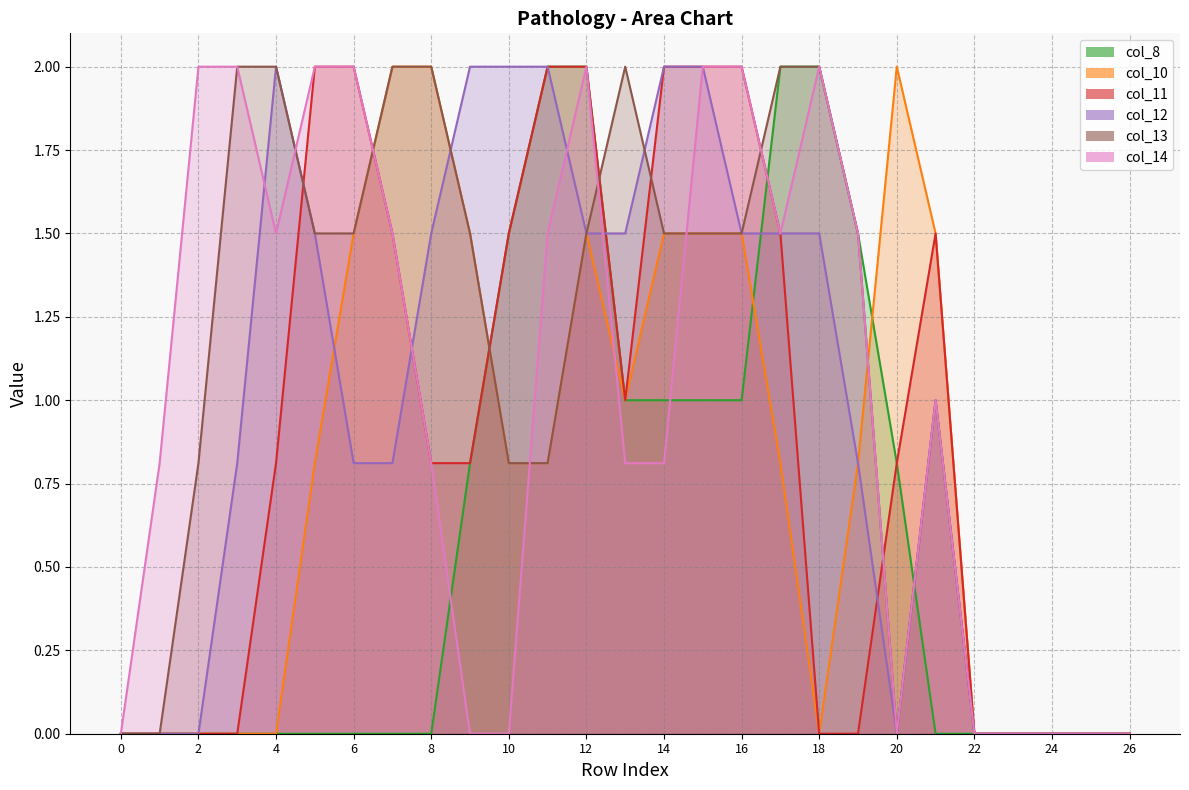

How many distinct data groups are displayed?

6